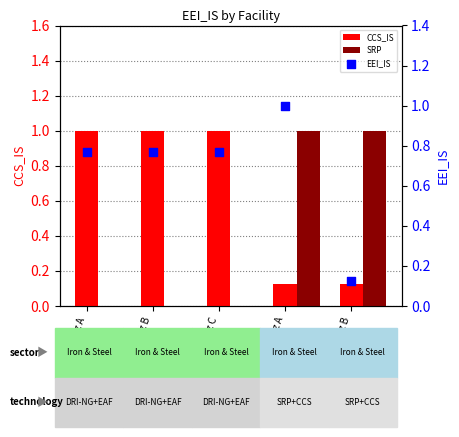

Which series has the widest spread of Y values?

SRP